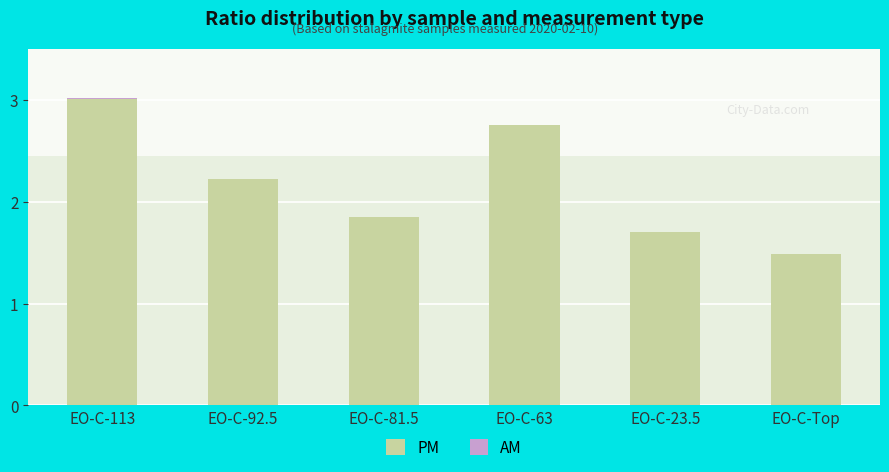

At which category is the sum across all series the highest?

EO-C-113